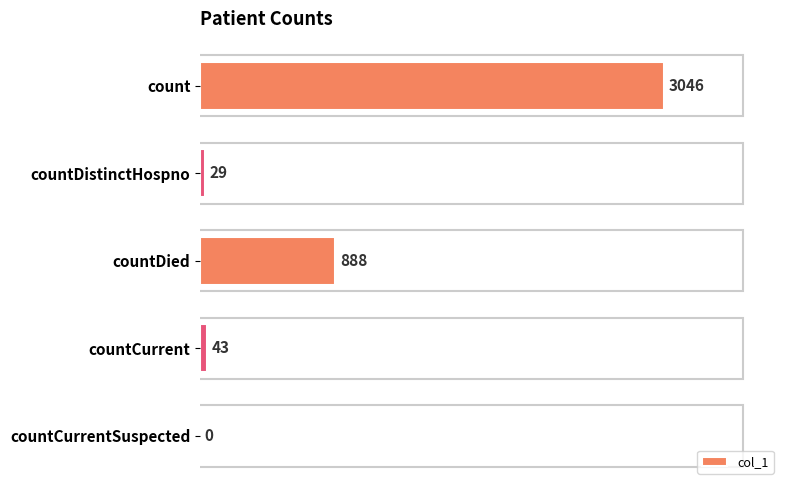

What is the approximate value at countCurrent?

43